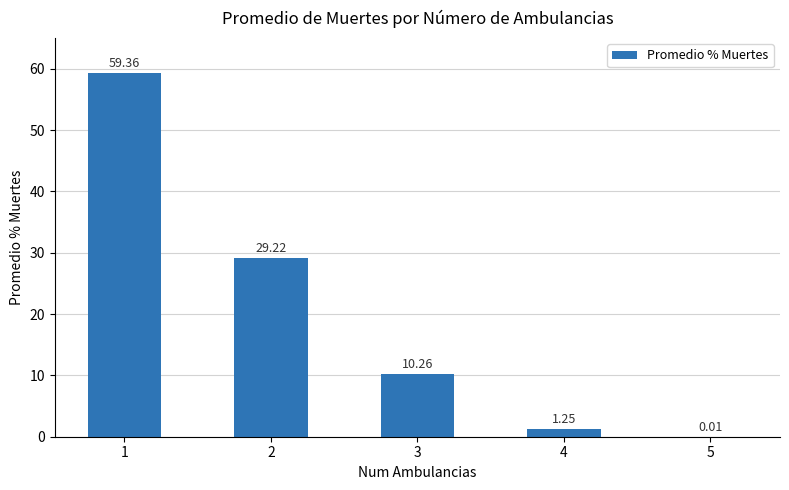

What is the sum of the values at 4 and 3?

11.5